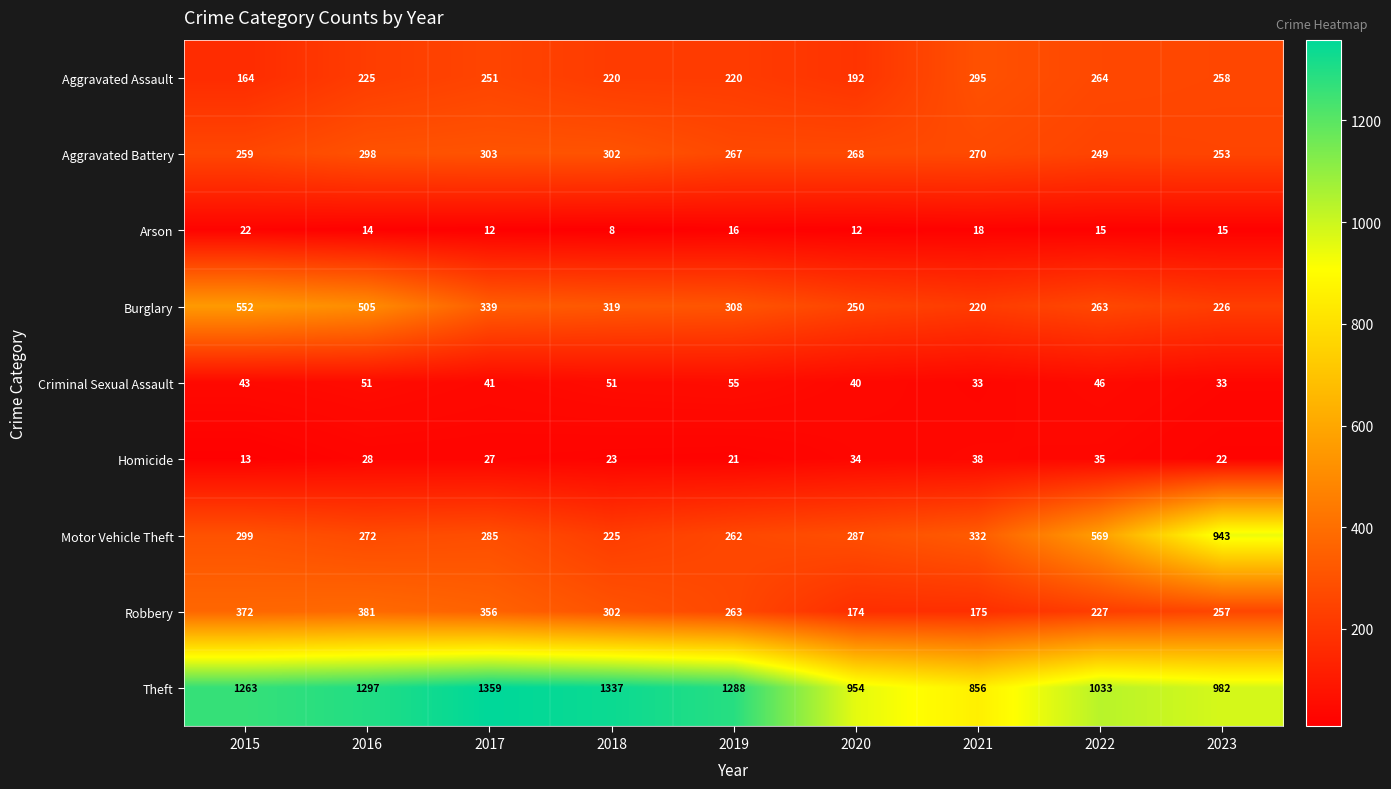

What is the average value of the Homicide series?

27